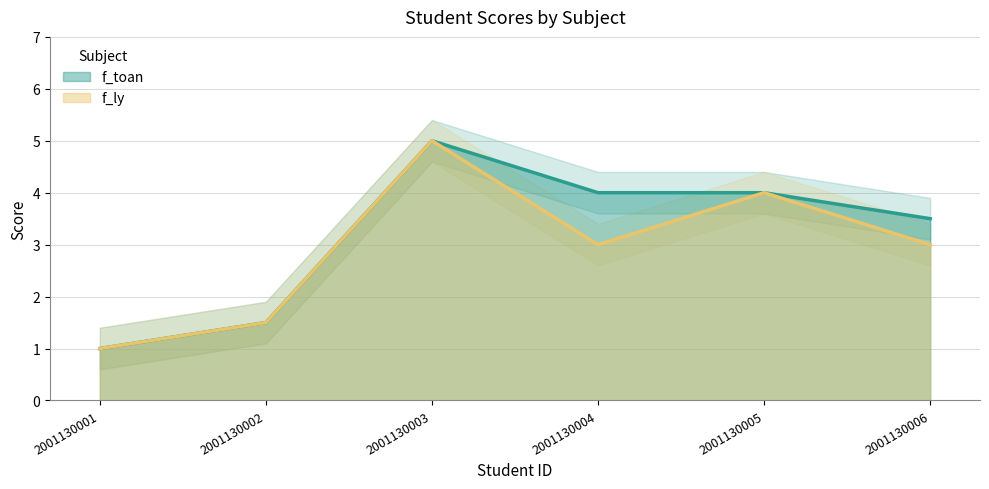

Which has a higher value, 2001130001 or 2001130005?

2001130005